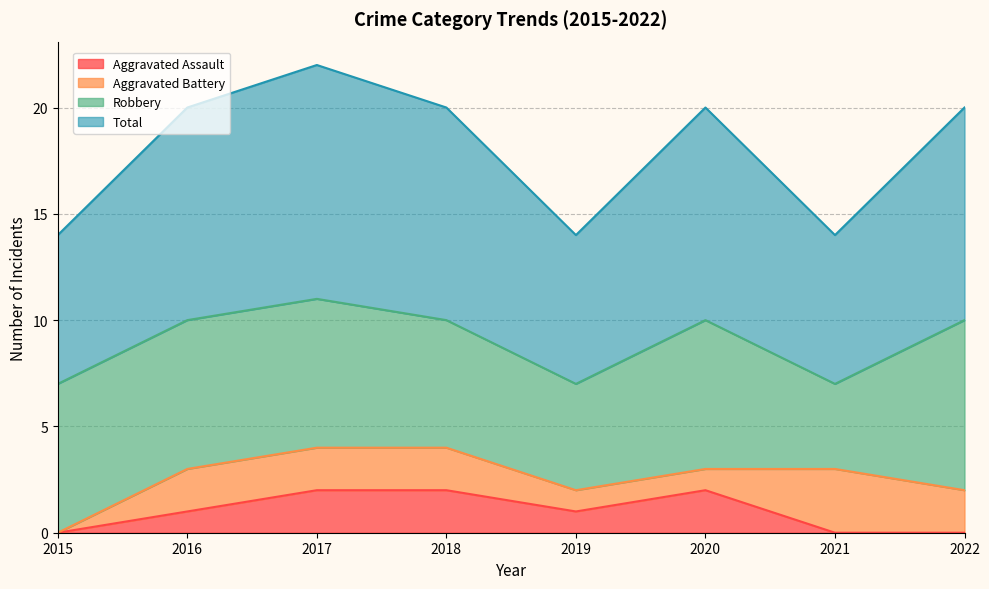

True or false: Total and Aggravated Assault cross at least once.

False